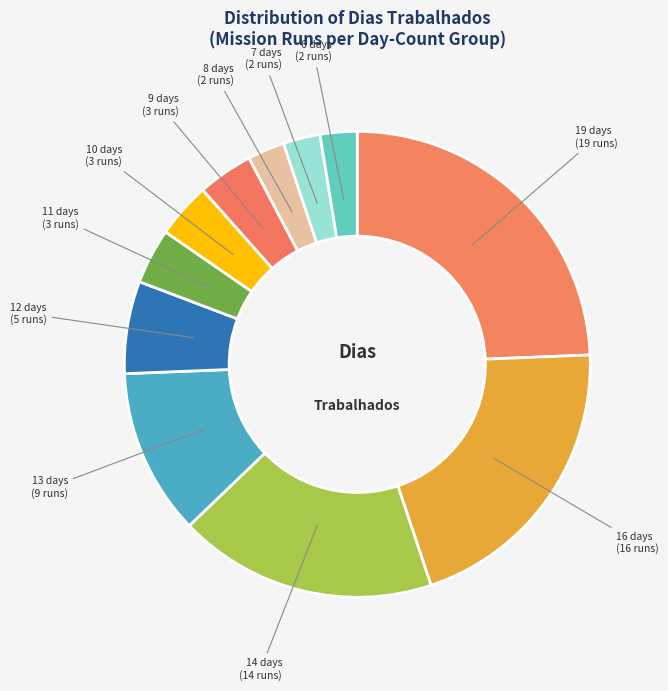

Is there any slice that represents more than half of the pie?

No